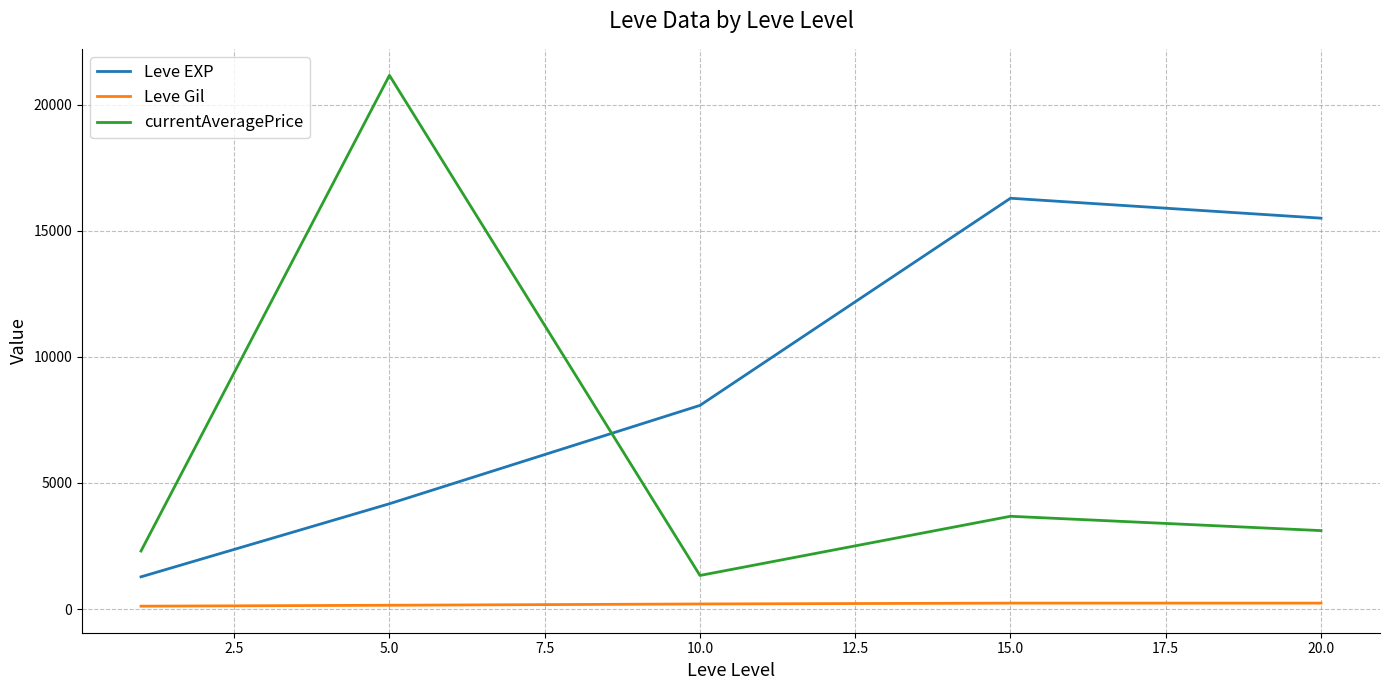

True or false: Leve EXP and Leve Gil intersect in this chart.

False